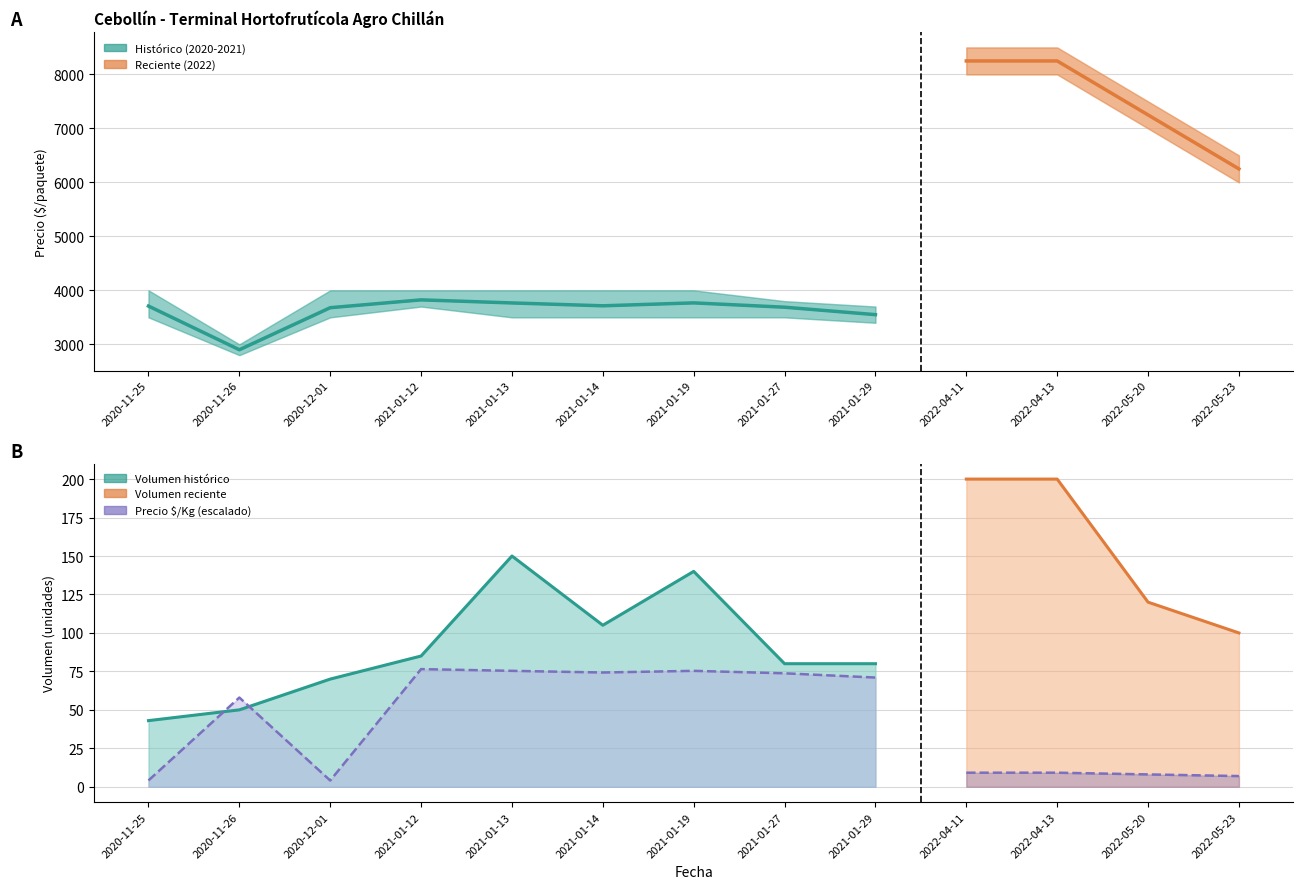

What is the greatest value displayed?

3824